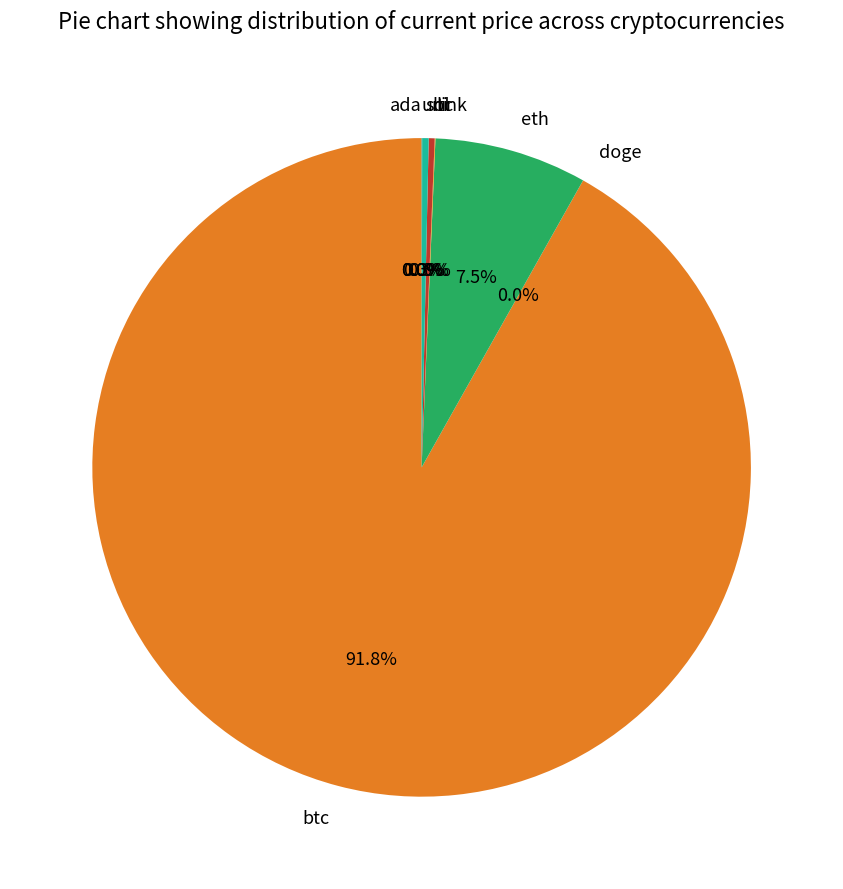

What is the majority slice?

btc